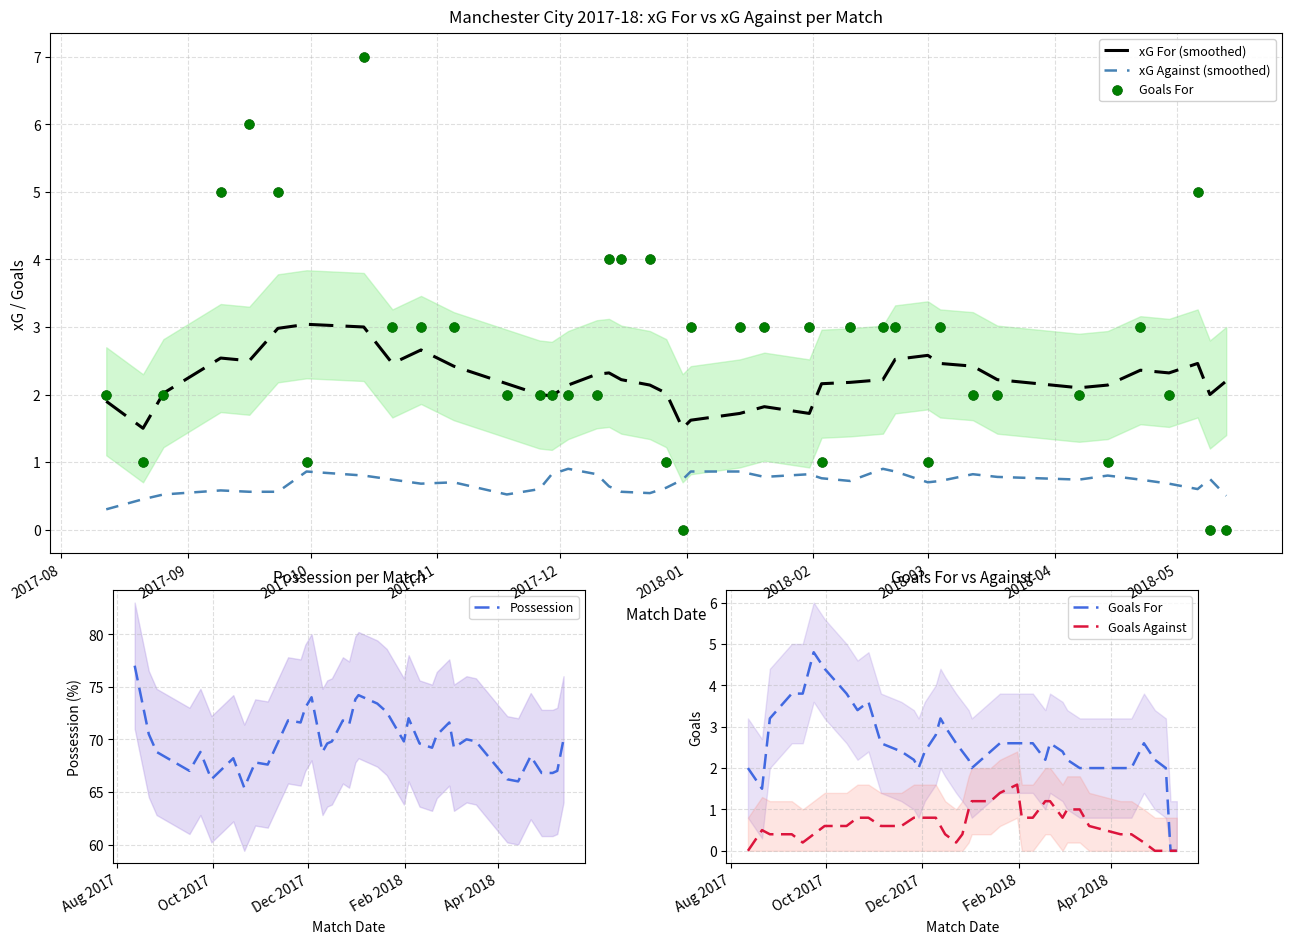

Which series has the largest total across all categories?

Possession